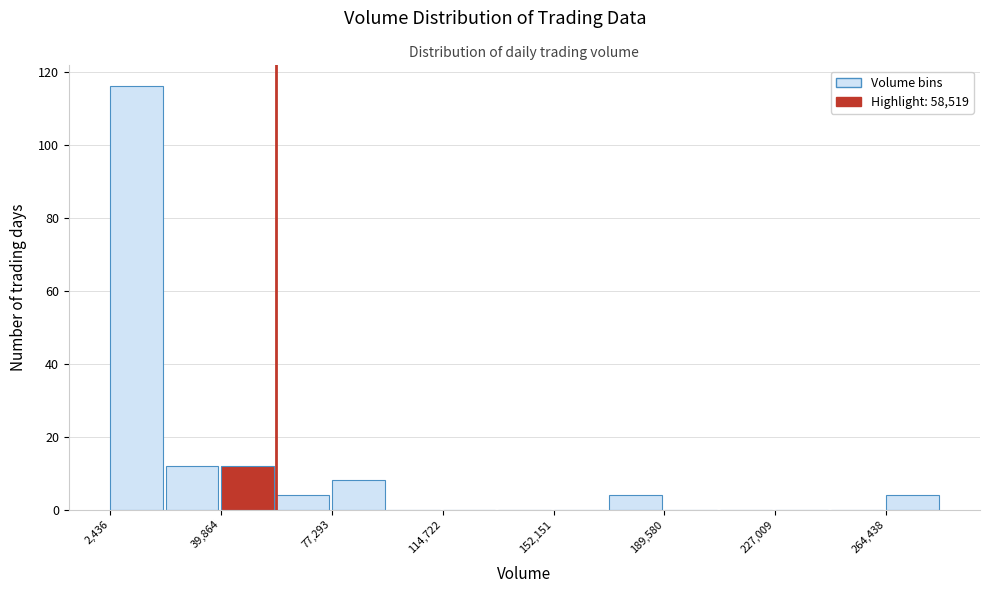

Read against the x-axis, roughly where is the centre of the tallest bar?

10000